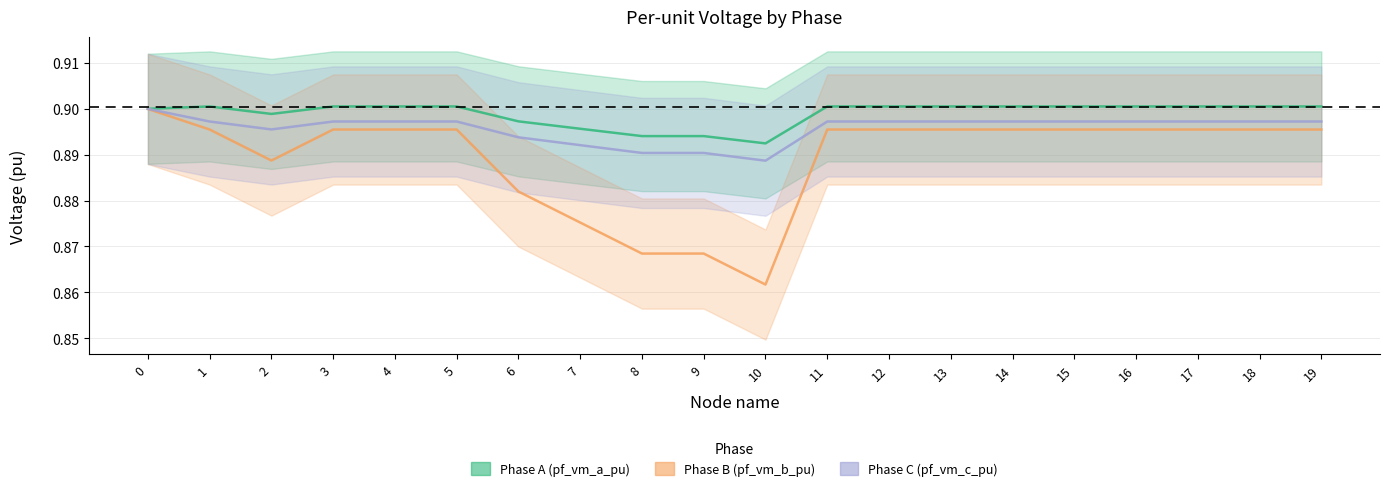

Where is the first local maximum for pf_vm_a_pu?

1